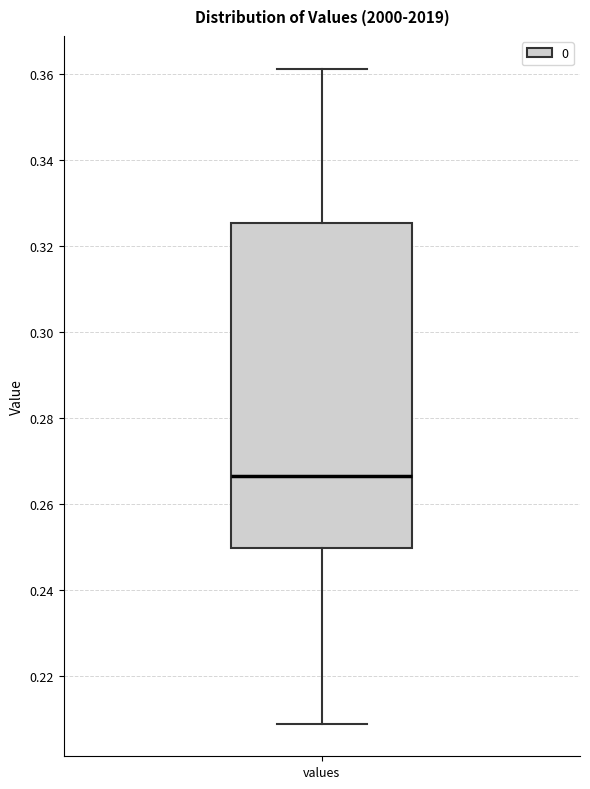

Read this box plot against the y-axis: the position of the median line, the range covered by the box, and the ends of both whiskers. The values are not printed on the chart, so give them approximately, as read against the axis.

median 0.266, box 0.250 to 0.326, whiskers 0.208 to 0.362